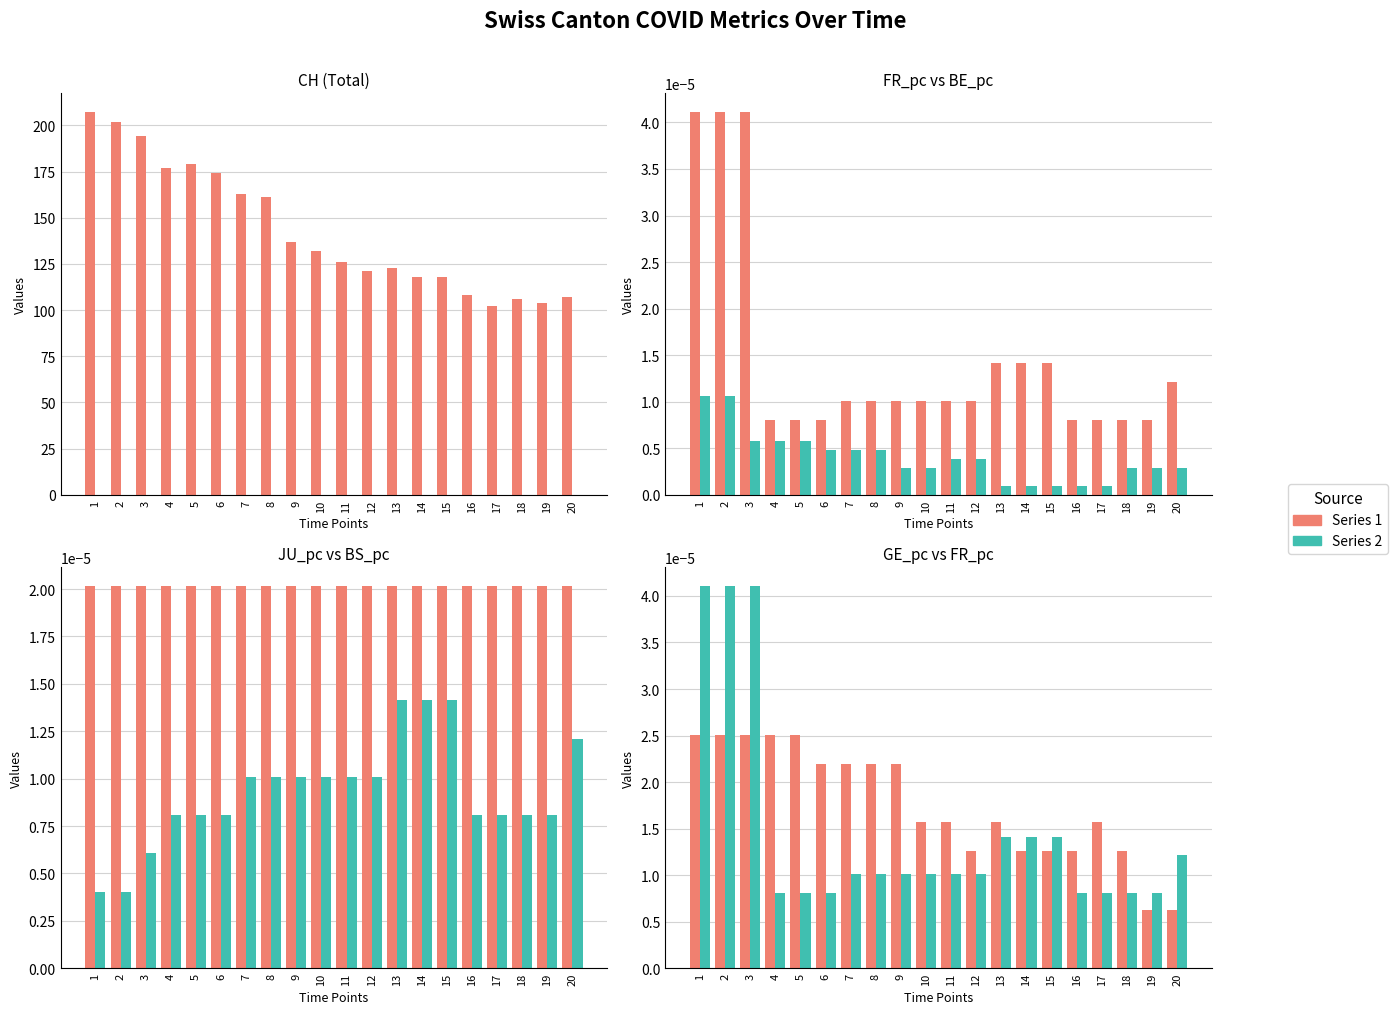

Which series has the largest total across all categories?

CH